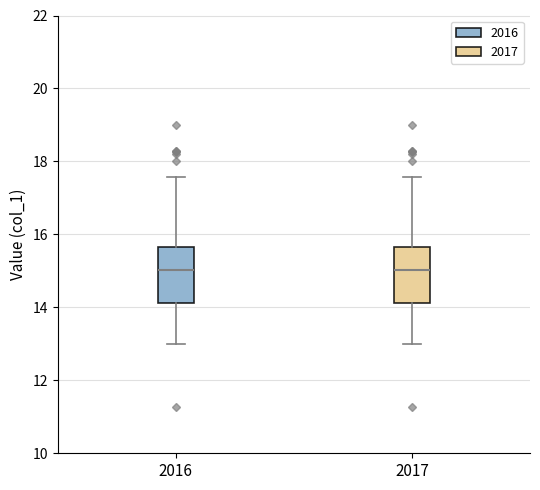

Reading left to right, transcribe this box plot: for each box, give where its median line is, the range the box spans, and where its two whiskers end, as read against the y-axis. The values are not printed on the chart, so give them approximately, as read against the axis.

2016: median 15.0, box 14.2 to 15.6, whiskers 13.0 to 17.6
2017: median 15.0, box 14.2 to 15.6, whiskers 13.0 to 17.6